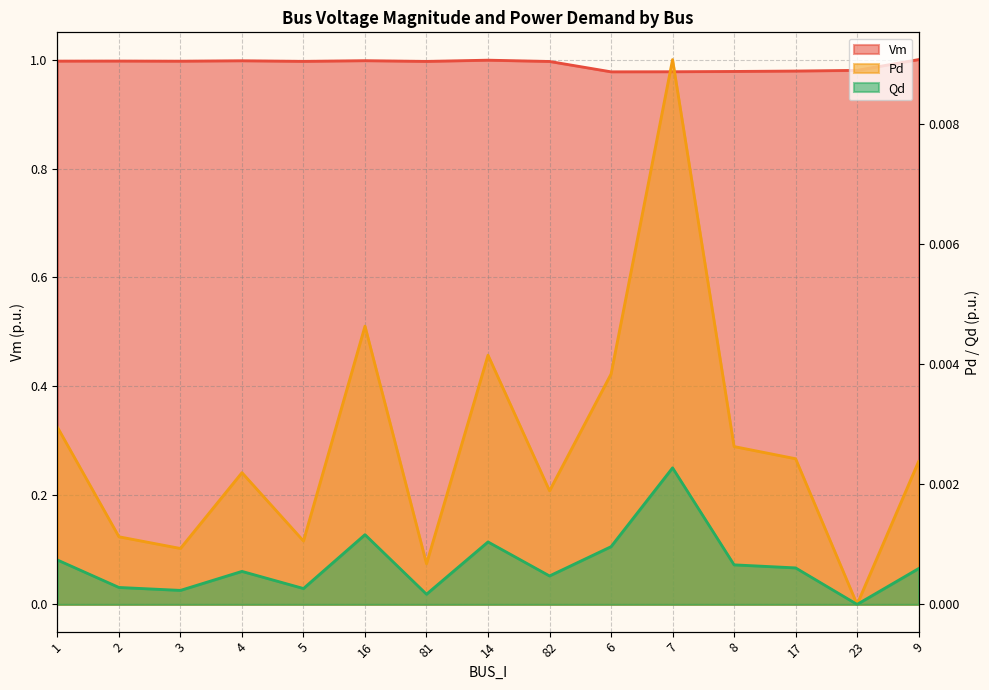

Which series changed the most between 16 and 9?

Pd